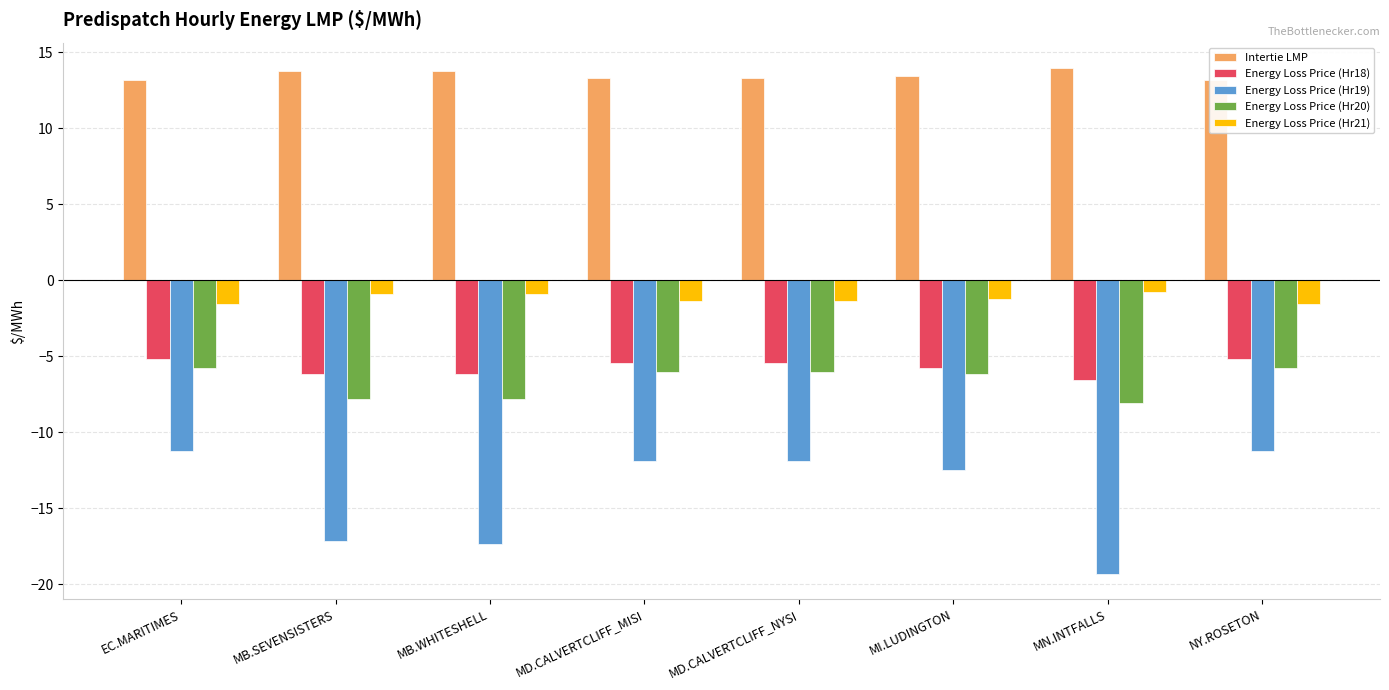

How many bars are there in total?

40